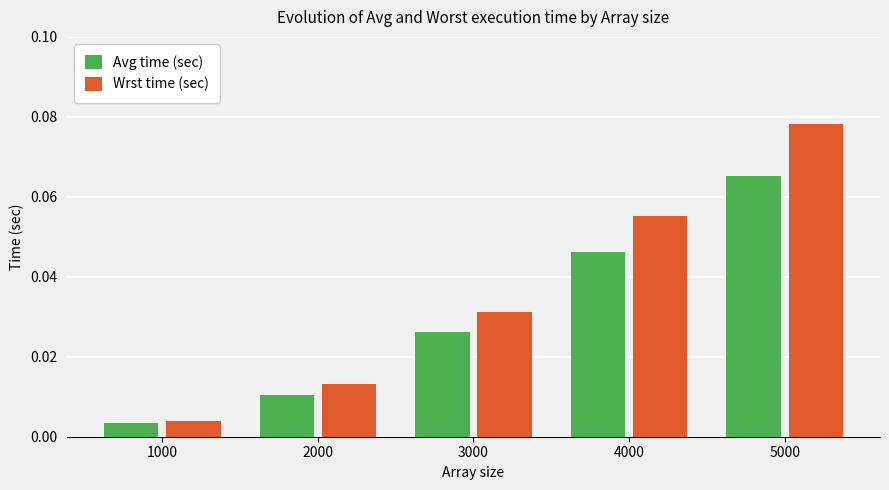

Where is Avg time (sec) nearest to the value 0?

1000